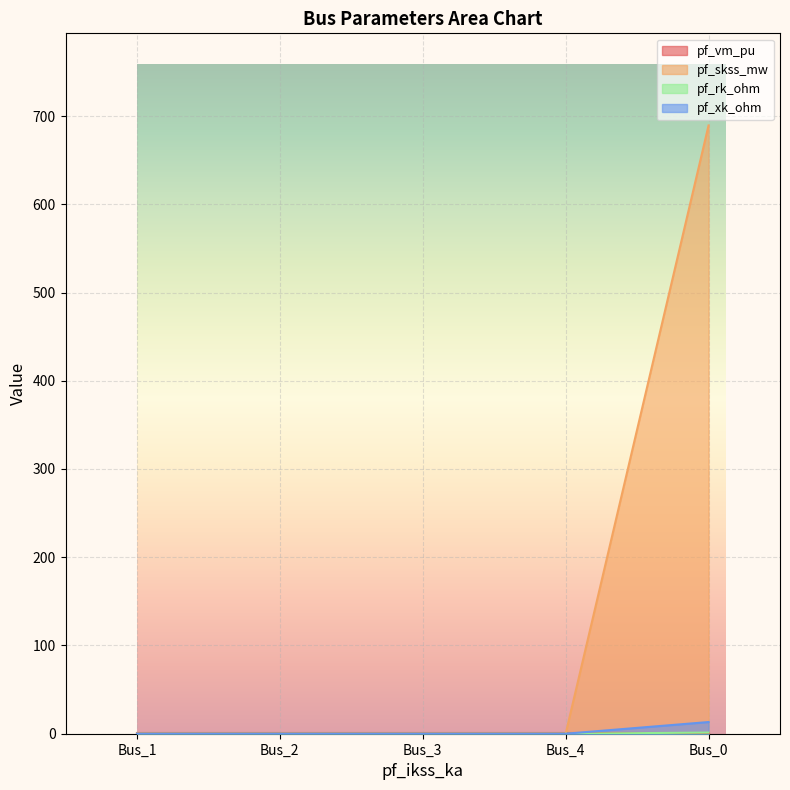

At which label does pf_skss_mw reach its peak?

Bus_0